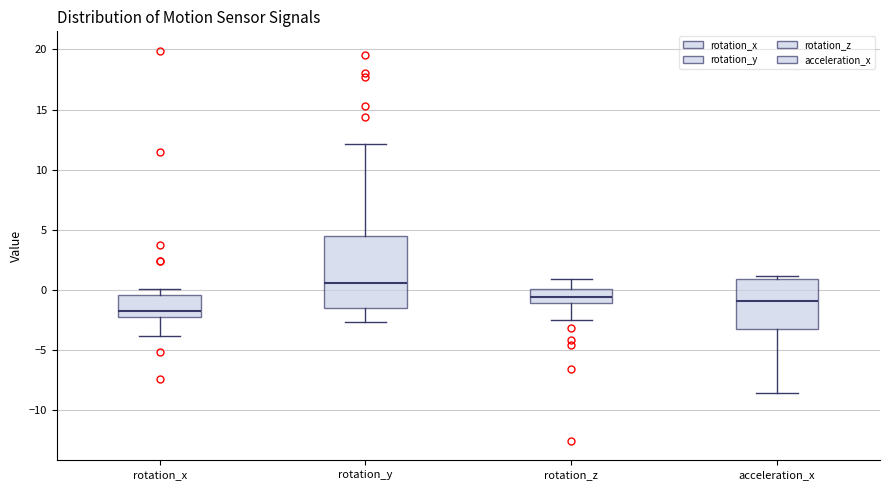

Reading left to right, read every box against the y-axis: the position of its median line, the range the box covers, and the ends of its whiskers. The values are not printed on the chart, so give them approximately, as read against the axis.

rotation_x: median -2.0, box -2.5 to -0.5, whiskers -4.0 to 0.0
rotation_y: median 0.5, box -1.5 to 4.5, whiskers -2.5 to 12.0
rotation_z: median -0.5, box -1.0 to 0.0, whiskers -2.5 to 1.0
acceleration_x: median -1.0, box -3.5 to 1.0, whiskers -8.5 to 1.0 (just above the box's upper edge)